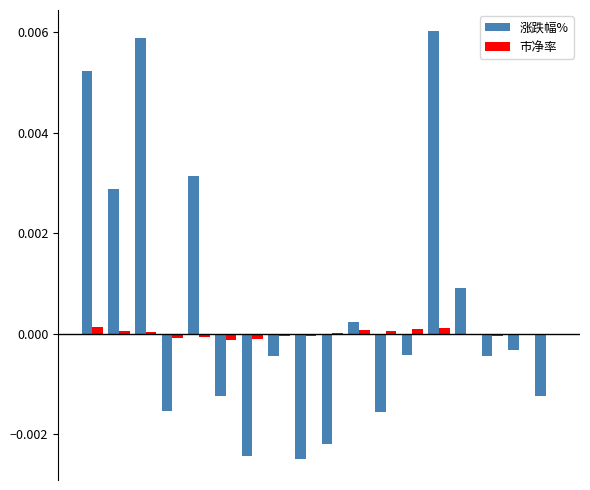

Are the bars horizontal?

No